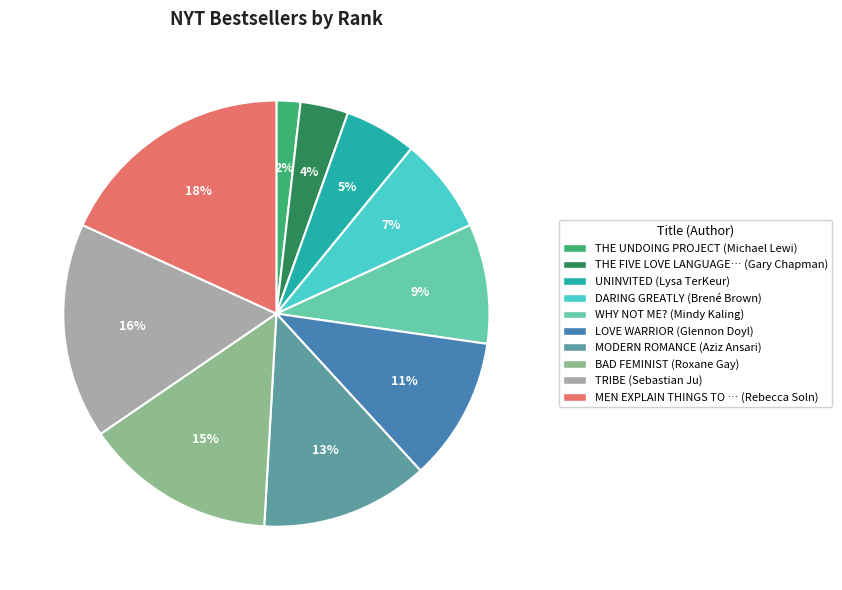

Does any single category account for the majority?

No